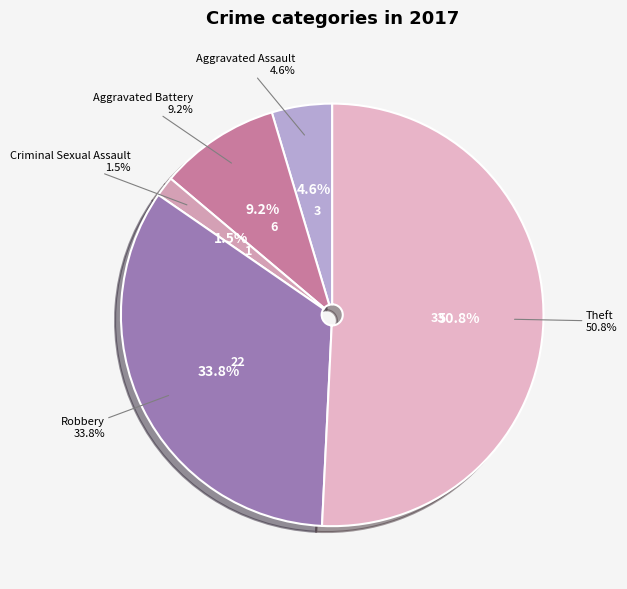

To the nearest percent, what is the average slice percentage?

20%